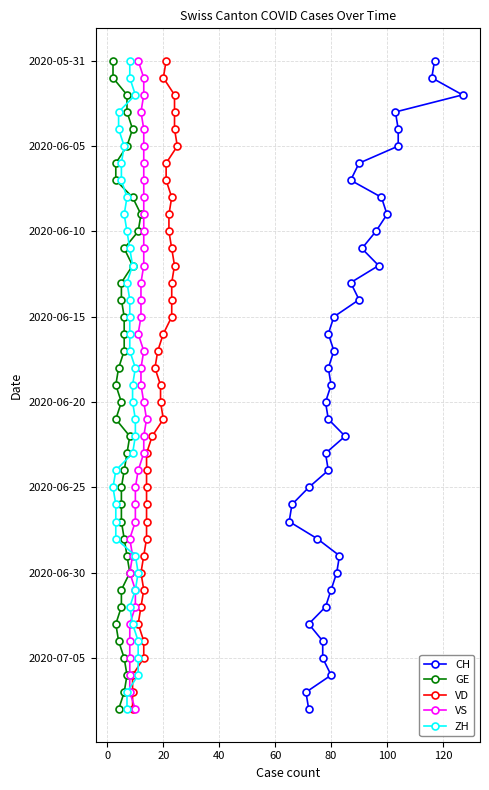

Count the number of categories in the chart.

39